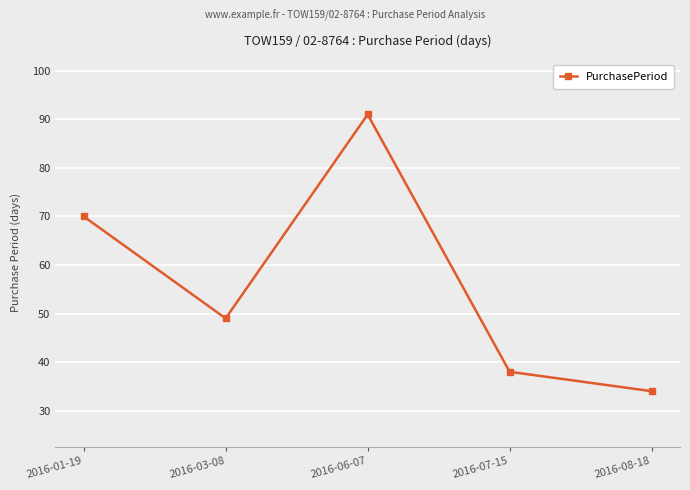

Which category has the highest value across all series?

2016-06-07